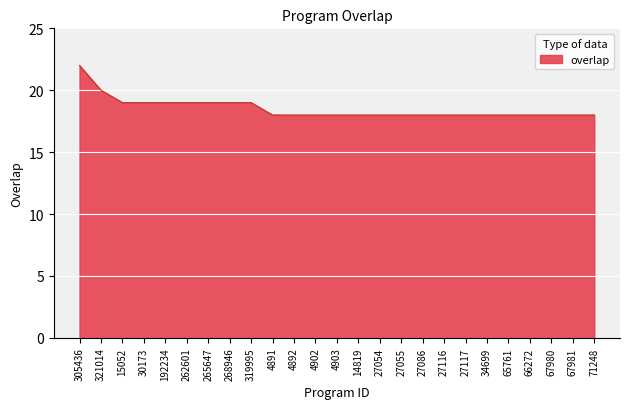

What position from the left is 4891?

10